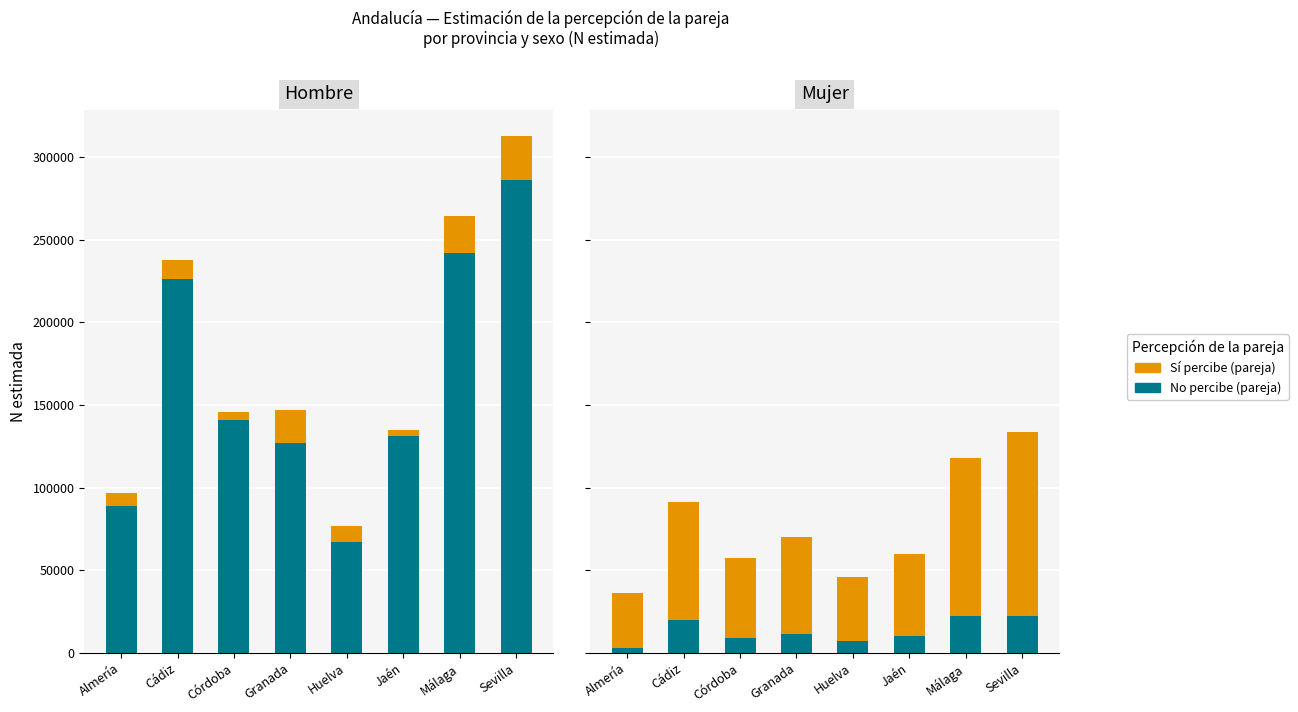

What are all the series names shown in the legend?

No percibe, Sí percibe